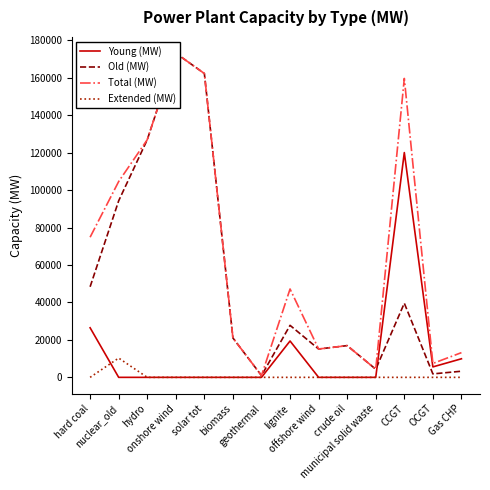

The value of Old (MW) at municipal solid waste is 4346.0. True or false?

True